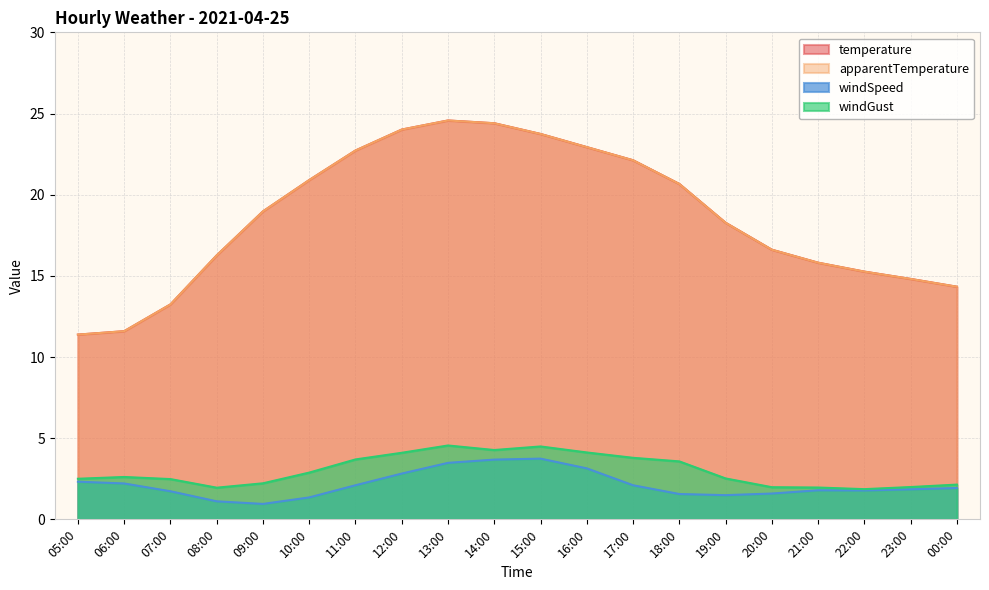

How many lines are shown in the chart?

4